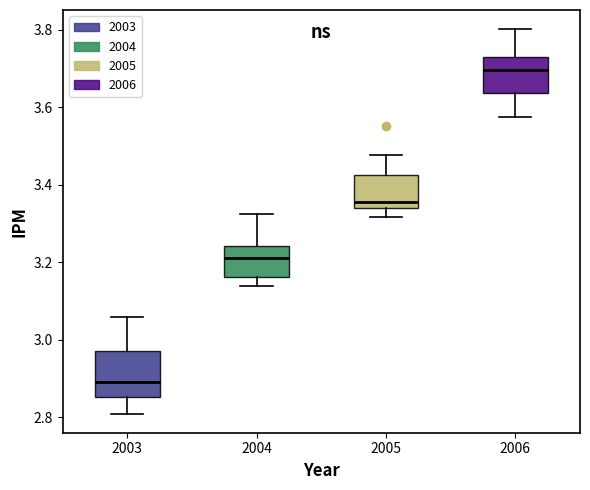

Where does the median line of the box at x = 2004 sit on the y-axis? The values are not printed on the chart, so give them approximately, as read against the axis.

3.20